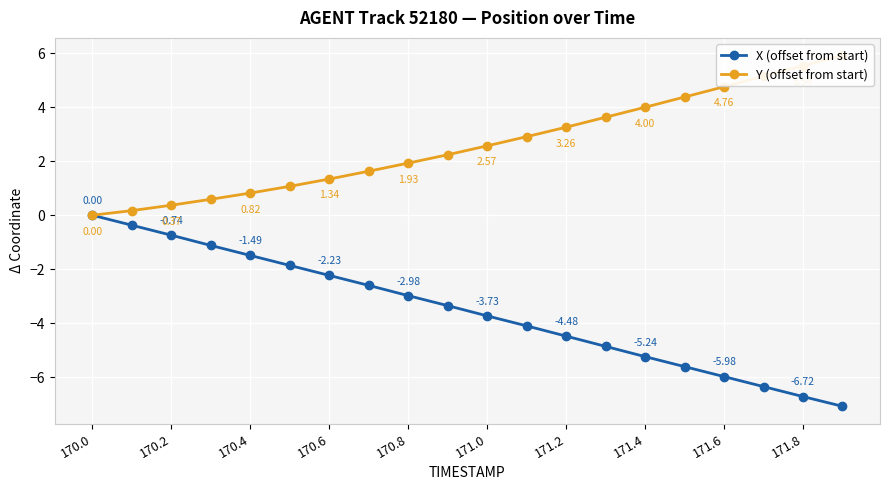

True or false: Y (offset from start) has more than 1 interior local peaks.

False